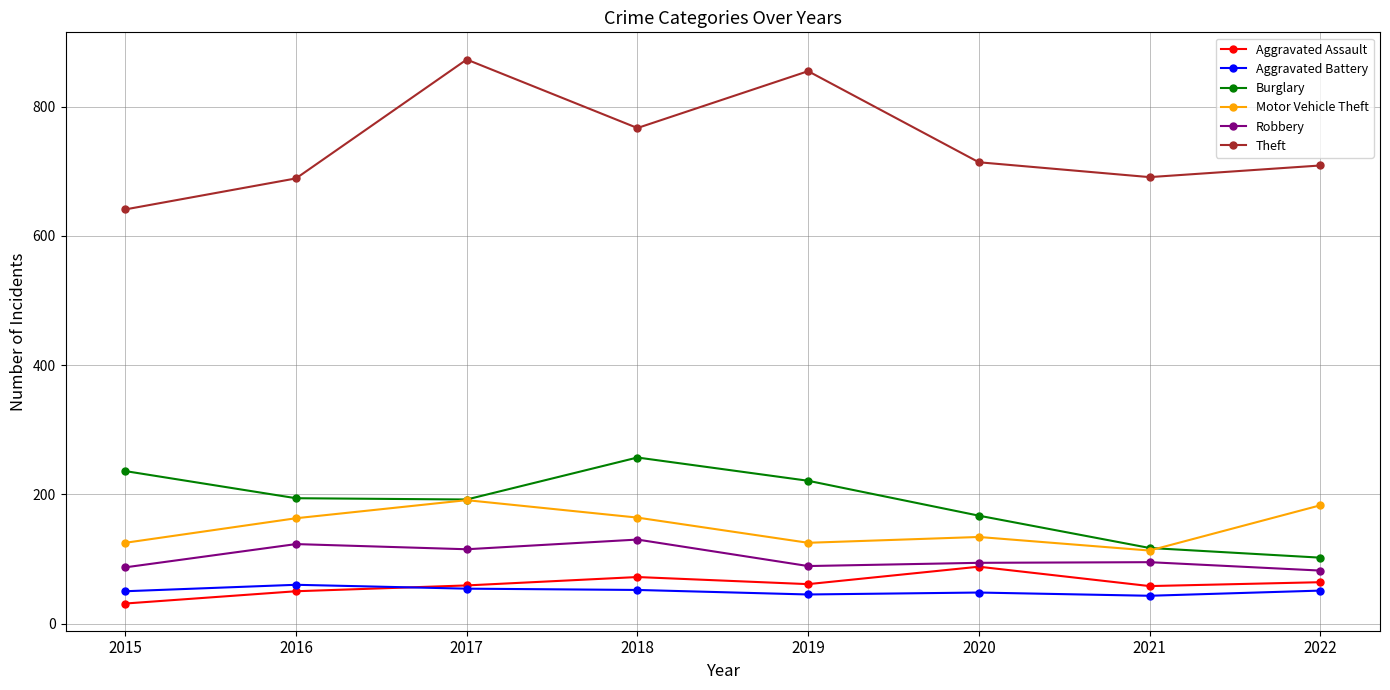

What is the lowest value of the Robbery series?

82